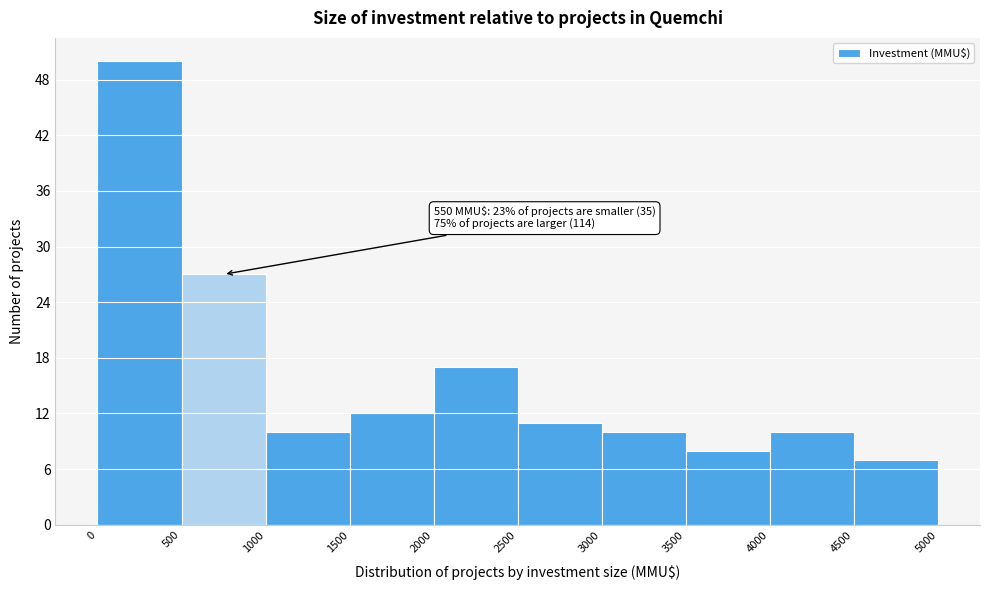

Which range on the x-axis has the tallest bar?

0 to 500